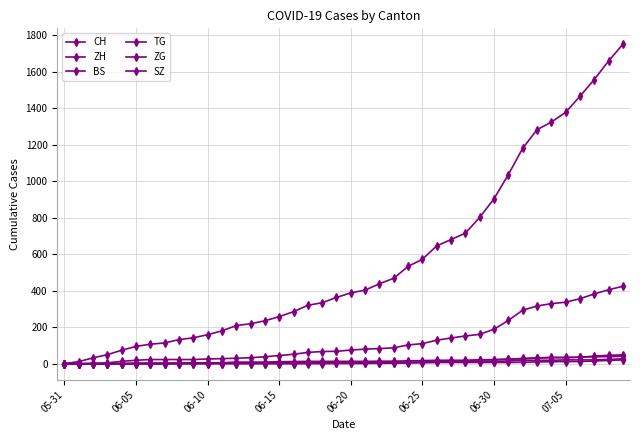

Is this an area chart (filled region under the line)?

No